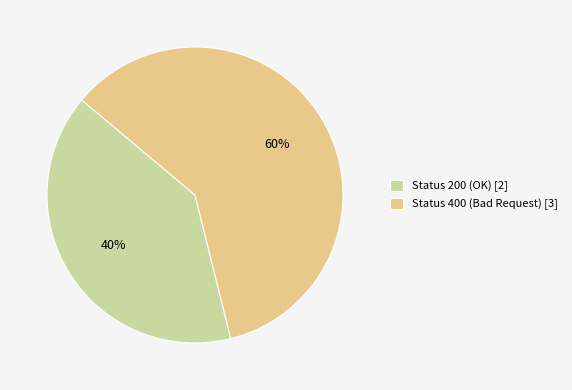

How many segments does this pie chart have?

2